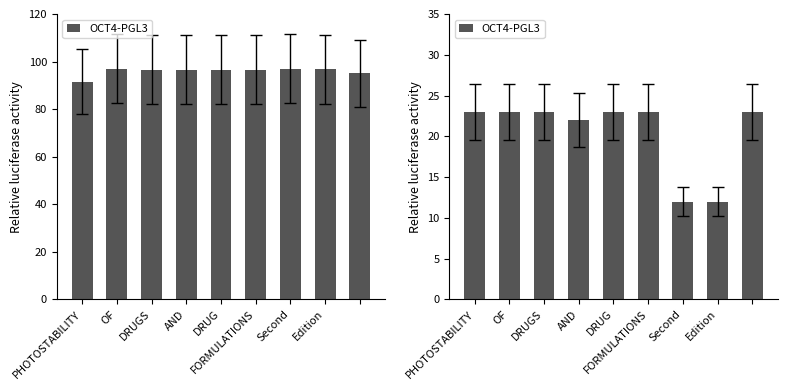

What position from the right is PHOTOSTABILITY?

9